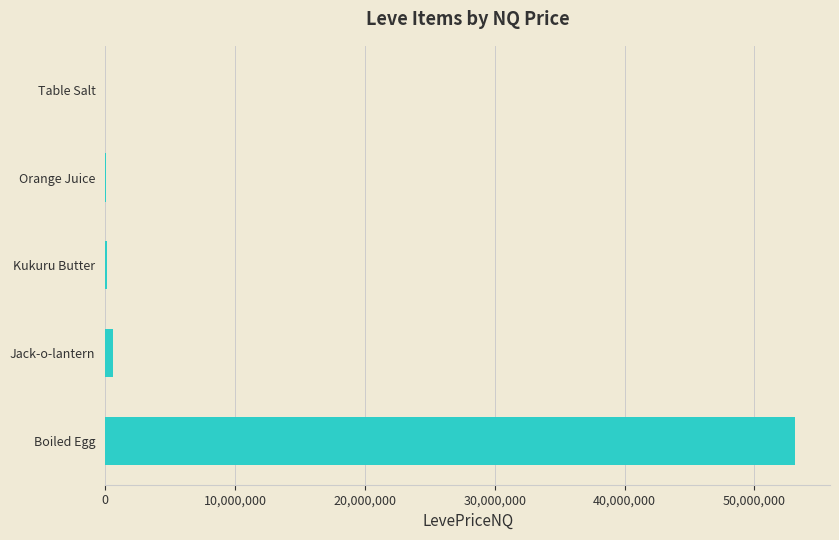

Is it true that the value at Boiled Egg is 53169768.0?

True